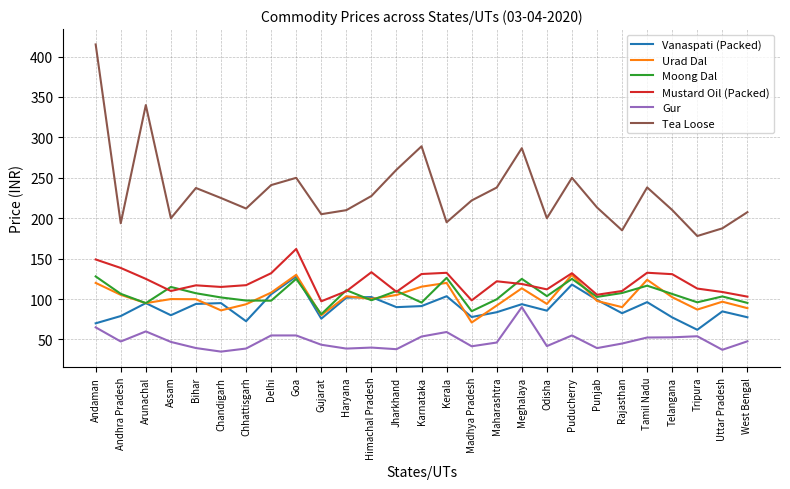

What are all the series names shown in the legend?

Vanaspati (Packed), Urad Dal, Moong Dal, Mustard Oil (Packed), Gur, Tea Loose